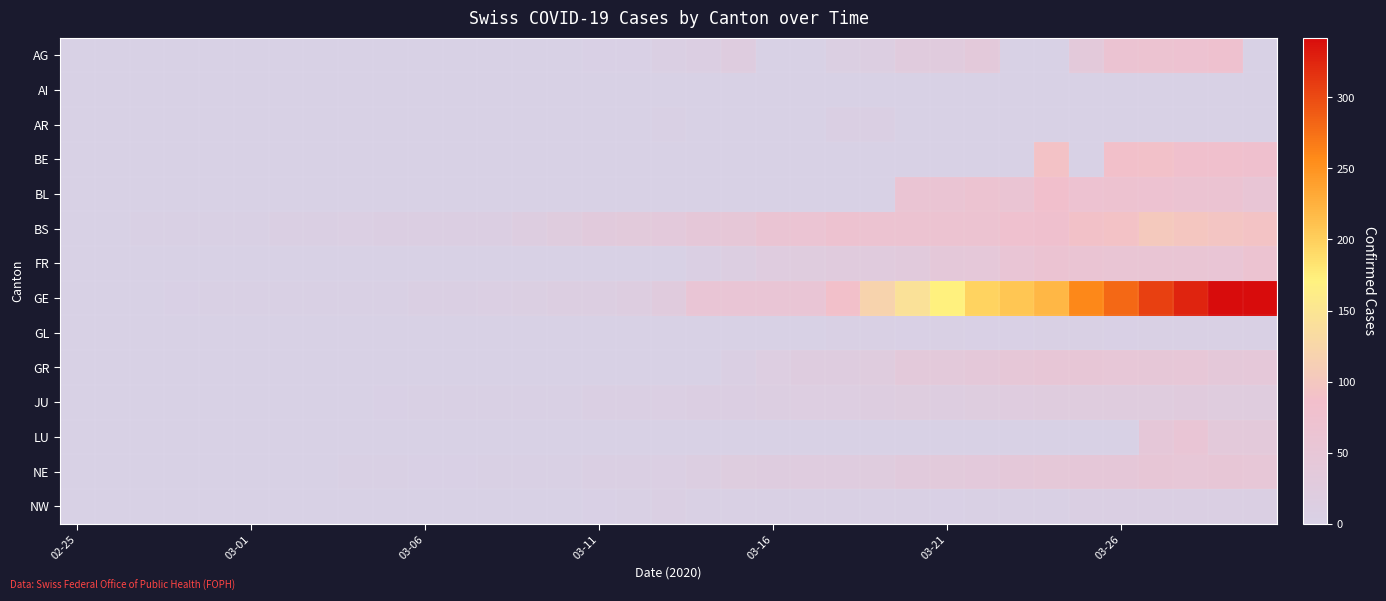

Which series has the largest total across all categories?

GE